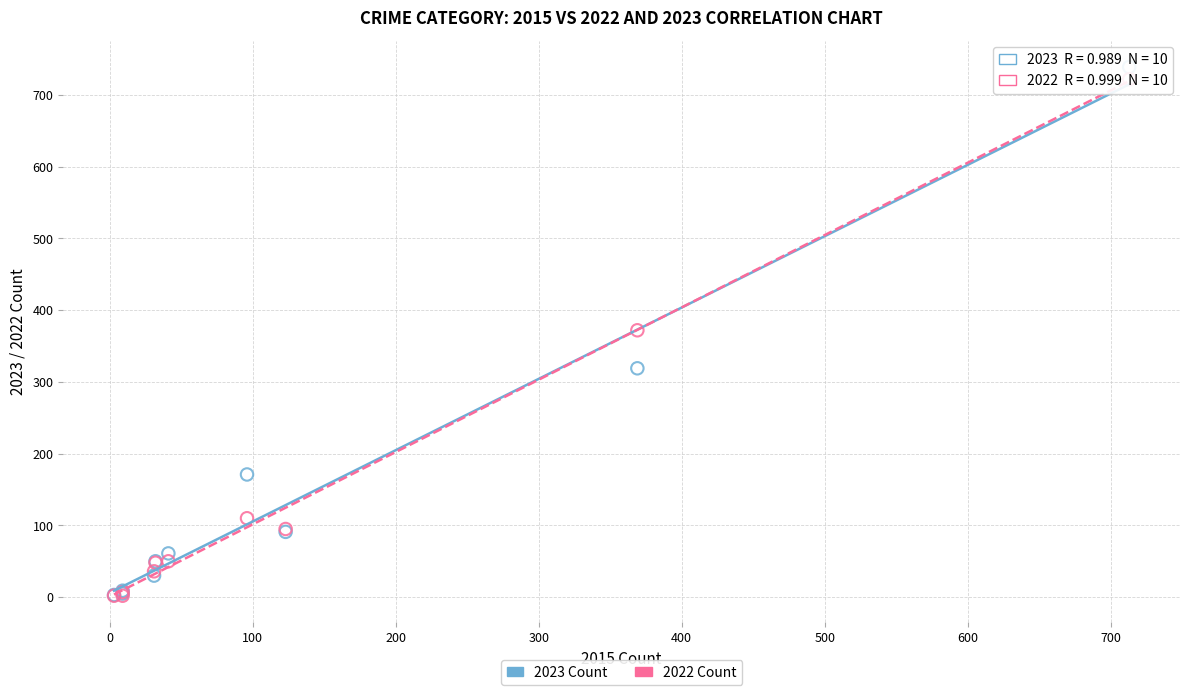

What are all the series names shown in the legend?

2023 Count, 2022 Count